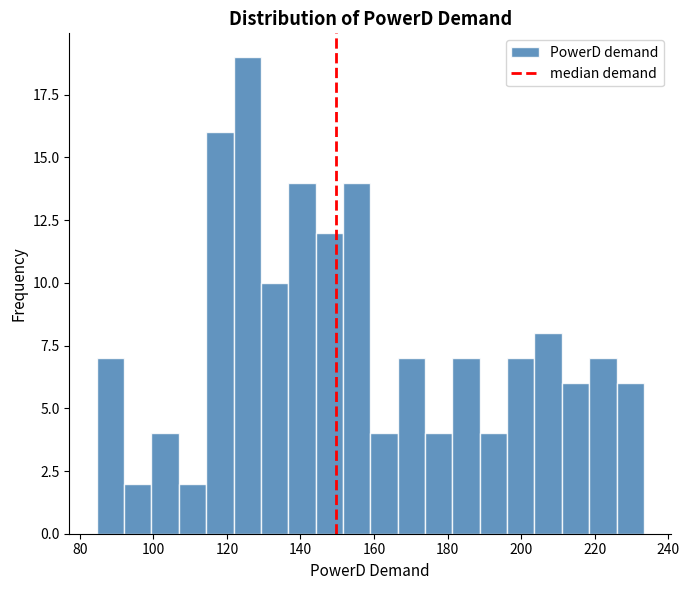

Read against the x-axis, roughly where is the centre of the tallest bar?

126